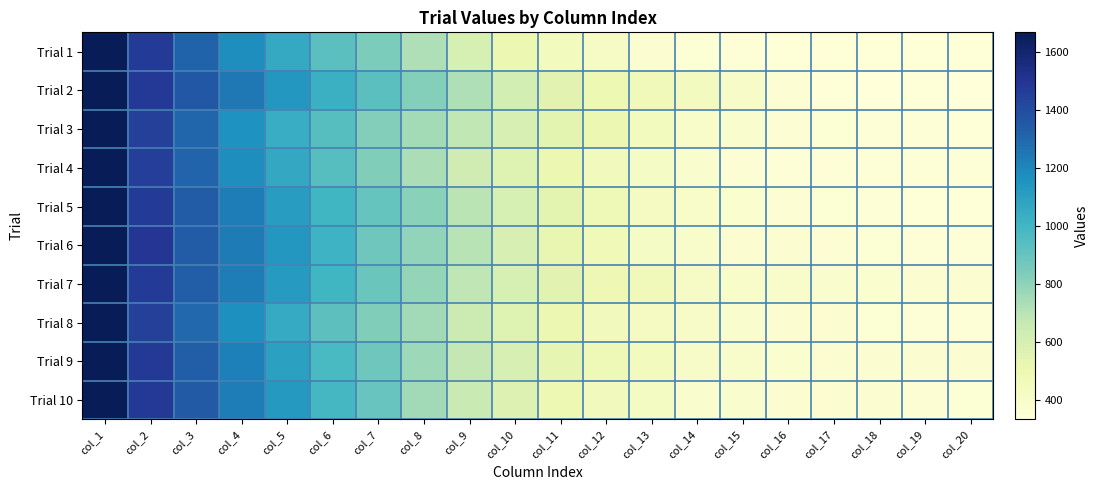

Reading left to right, list all the values displayed in this chart.

Trial 1: col_1=1667	col_2=1473	col_3=1315	col_4=1172	col_5=1054	col_6=931	col_7=843	col_8=719	col_9=598	col_10=500	col_11=450	col_12=411	col_13=367	col_14=355	col_15=346	col_16=339	col_17=341	col_18=339	col_19=341	col_20=339
Trial 2: col_1=1667	col_2=1483	col_3=1358	col_4=1249	col_5=1138	col_6=1021	col_7=927	col_8=819	col_9=719	col_10=612	col_11=546	col_12=494	col_13=463	col_14=437	col_15=406	col_16=361	col_17=342	col_18=337	col_19=341	col_20=332
Trial 3: col_1=1667	col_2=1449	col_3=1304	col_4=1161	col_5=1037	col_6=940	col_7=825	col_8=749	col_9=678	col_10=595	col_11=541	col_12=504	col_13=447	col_14=401	col_15=383	col_16=362	col_17=356	col_18=350	col_19=343	col_20=342
Trial 4: col_1=1667	col_2=1456	col_3=1310	col_4=1173	col_5=1062	col_6=937	col_7=830	col_8=733	col_9=626	col_10=564	col_11=502	col_12=454	col_13=419	col_14=382	col_15=363	col_16=349	col_17=352	col_18=346	col_19=350	col_20=345
Trial 5: col_1=1667	col_2=1473	col_3=1339	col_4=1229	col_5=1113	col_6=999	col_7=900	col_8=807	col_9=697	col_10=602	col_11=545	col_12=478	col_13=432	col_14=395	col_15=375	col_16=363	col_17=353	col_18=348	col_19=342	col_20=338
Trial 6: col_1=1667	col_2=1490	col_3=1343	col_4=1235	col_5=1138	col_6=1011	col_7=877	col_8=789	col_9=701	col_10=597	col_11=519	col_12=472	col_13=419	col_14=393	col_15=366	col_16=364	col_17=361	col_18=358	col_19=349	col_20=352
Trial 7: col_1=1667	col_2=1469	col_3=1338	col_4=1234	col_5=1120	col_6=996	col_7=885	col_8=782	col_9=686	col_10=602	col_11=549	col_12=484	col_13=462	col_14=414	col_15=402	col_16=392	col_17=385	col_18=375	col_19=370	col_20=365
Trial 8: col_1=1667	col_2=1453	col_3=1299	col_4=1167	col_5=1050	col_6=922	col_7=829	col_8=754	col_9=643	col_10=564	col_11=502	col_12=454	col_13=433	col_14=406	col_15=388	col_16=369	col_17=366	col_18=356	col_19=349	col_20=345
Trial 9: col_1=1667	col_2=1477	col_3=1336	col_4=1221	col_5=1097	col_6=975	col_7=875	col_8=764	col_9=674	col_10=596	col_11=527	col_12=476	col_13=449	col_14=410	col_15=393	col_16=378	col_17=368	col_18=366	col_19=368	col_20=366
Trial 10: col_1=1667	col_2=1483	col_3=1345	col_4=1234	col_5=1125	col_6=985	col_7=890	col_8=754	col_9=651	col_10=577	col_11=498	col_12=453	col_13=431	col_14=388	col_15=381	col_16=372	col_17=370	col_18=366	col_19=362	col_20=358